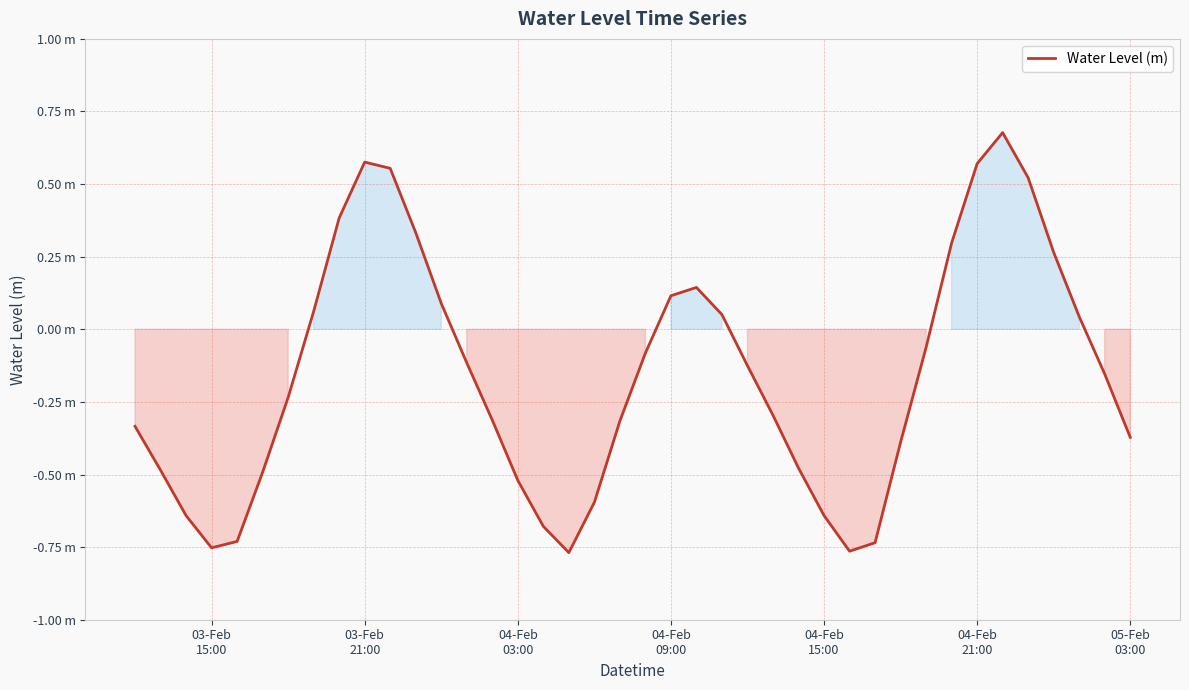

What is the greatest value displayed?

0.7